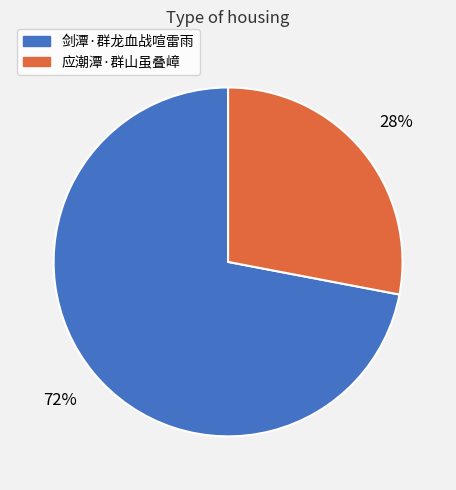

The 应潮潭·群山虽叠嶂 slice represents 28% of the pie. True or false?

True